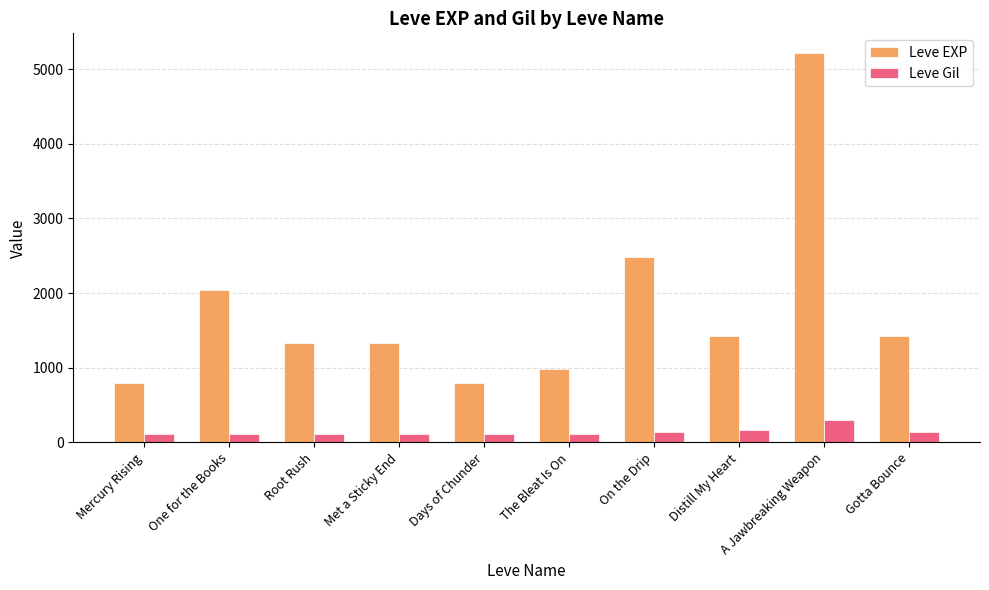

Between Mercury Rising and Distill My Heart, which series saw the biggest shift?

Leve EXP